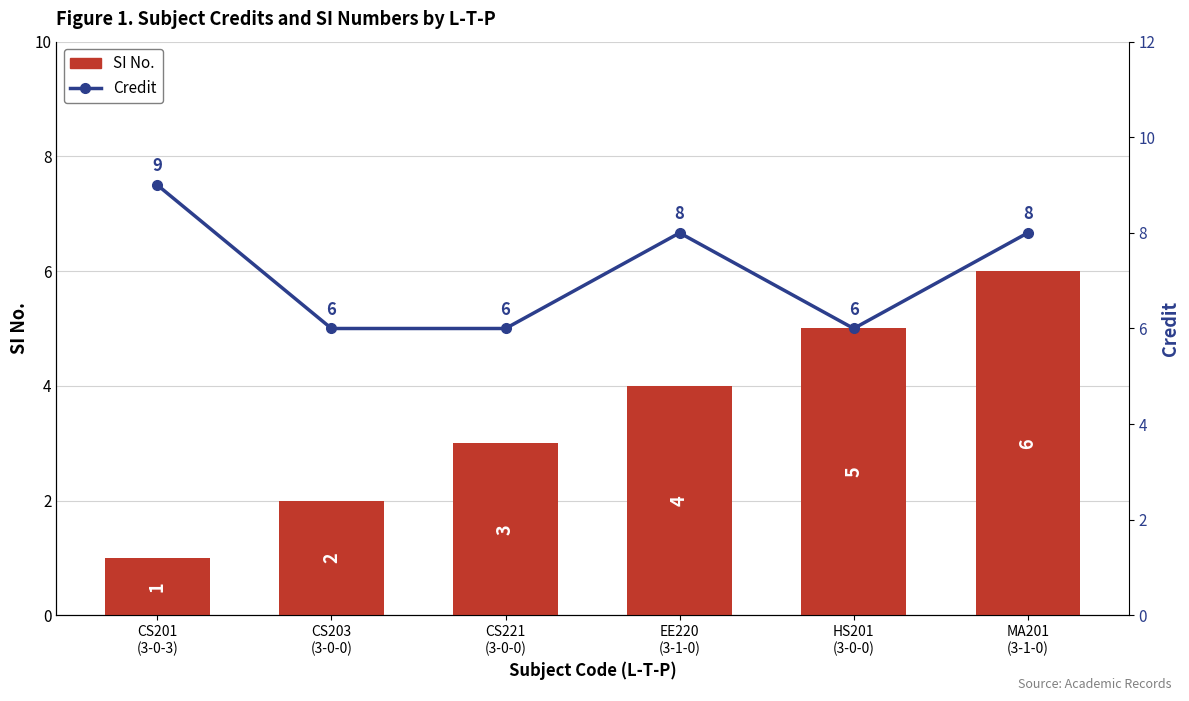

Reading left to right, what are all the values shown in this chart?

SI No.: 1	2	3	4	5	6
Credit: 9	6	6	8	6	8